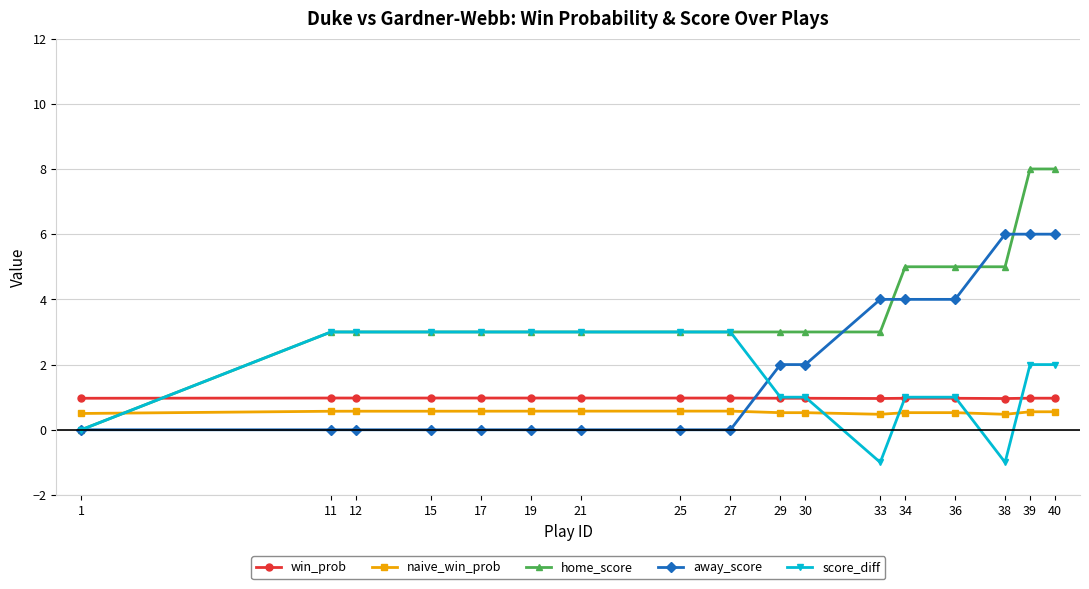

What is the smallest value displayed?

-1.0